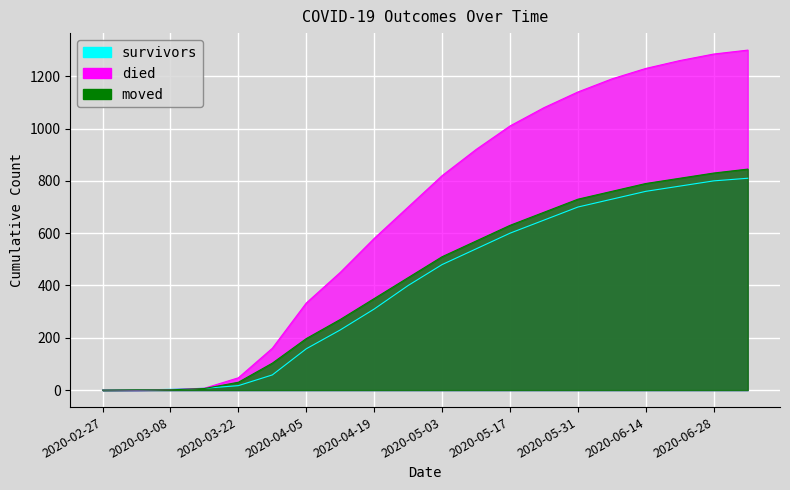

What is the average value of the died series?

676